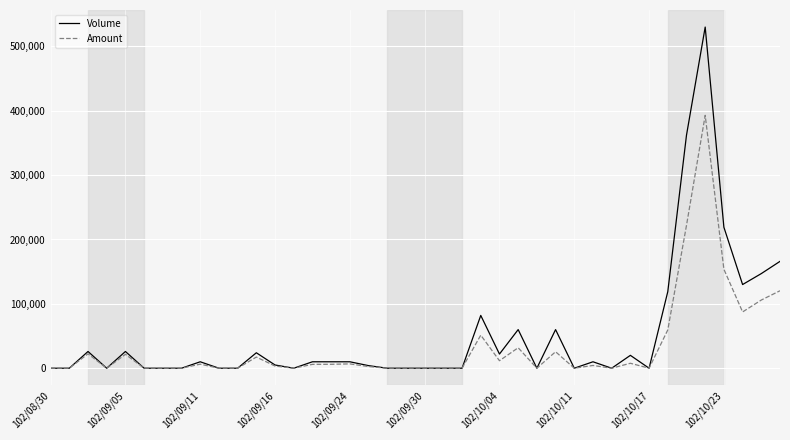

Which series has the largest range (max minus min)?

Volume